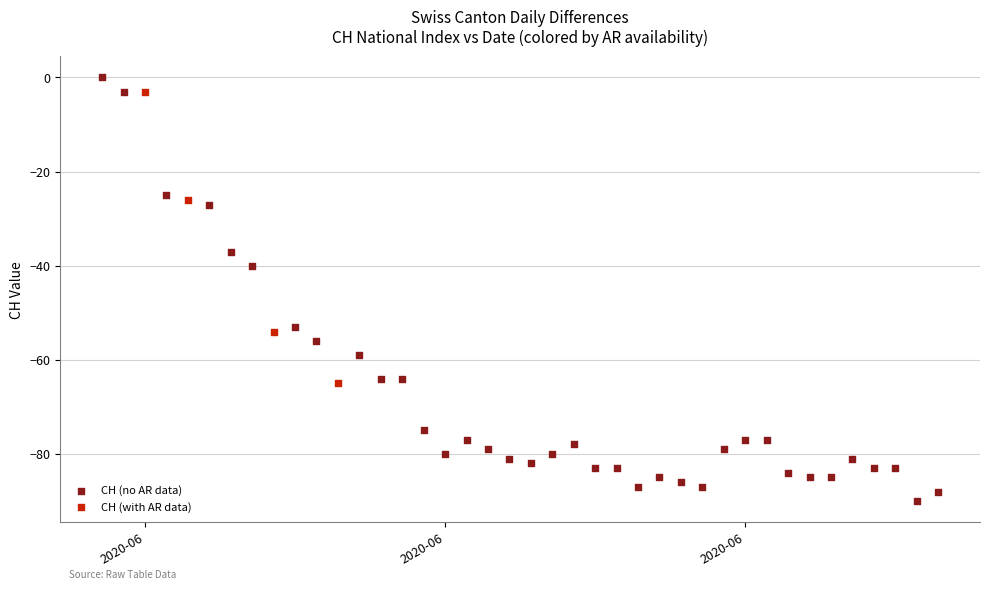

Which series contains the lowest Y value?

CH (no AR data)